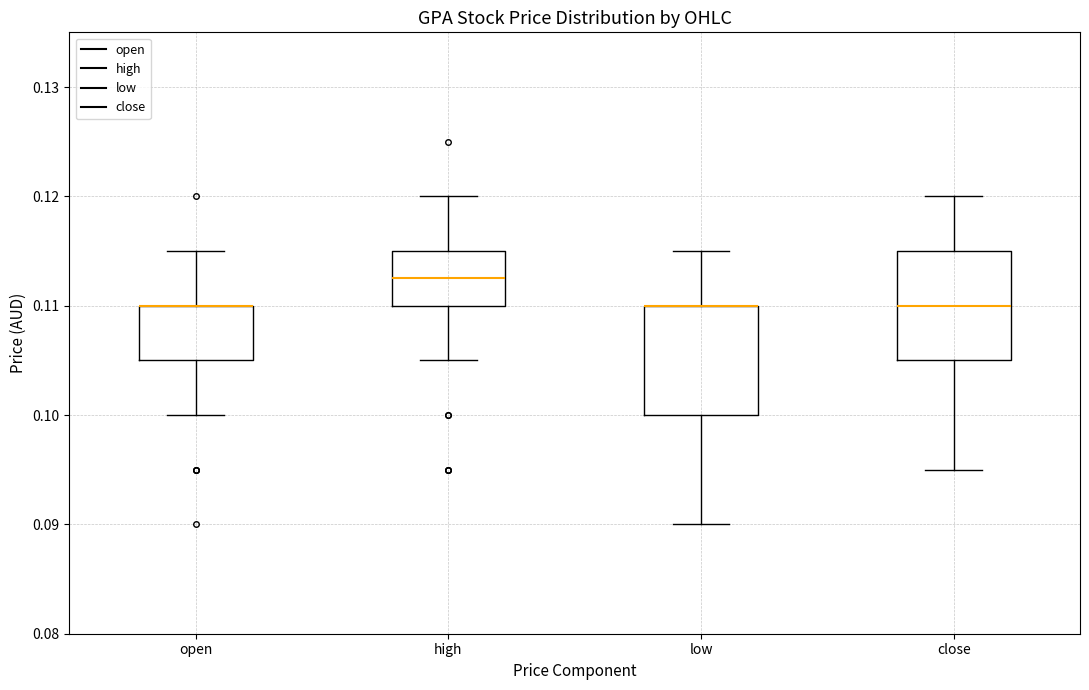

Reading left to right, read every box against the y-axis: the position of its median line, the range the box covers, and the ends of its whiskers. The values are not printed on the chart, so give them approximately, as read against the axis.

open: median 0.110 (drawn on the box's upper edge), box 0.105 to 0.110, whiskers 0.100 to 0.115
high: median 0.113, box 0.110 to 0.115, whiskers 0.105 to 0.120
low: median 0.110 (drawn on the box's upper edge), box 0.100 to 0.110, whiskers 0.090 to 0.115
close: median 0.110, box 0.105 to 0.115, whiskers 0.095 to 0.120